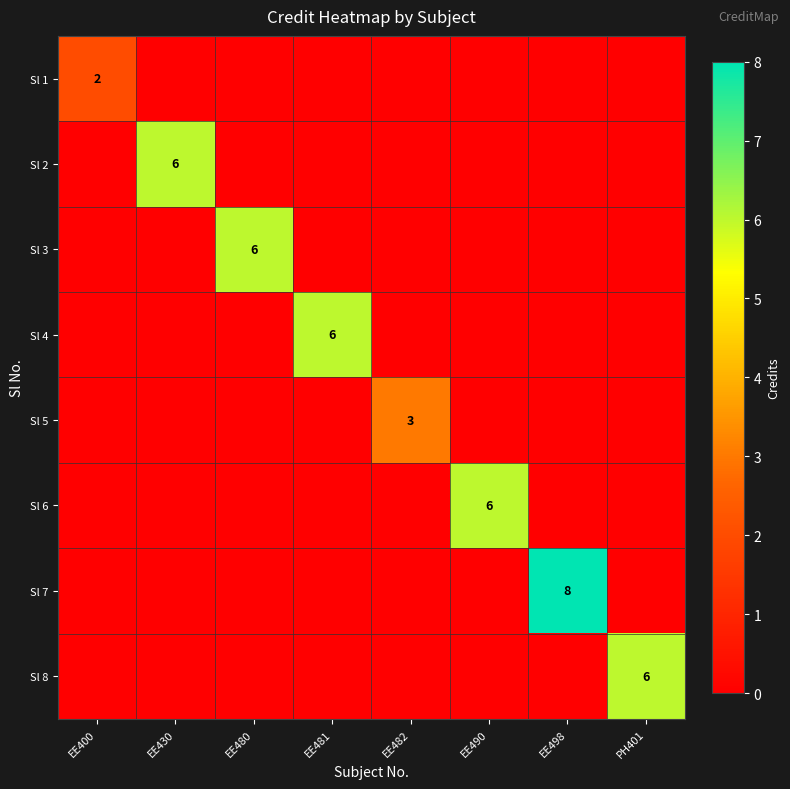

The Sl 1 series shows 1 at EE498. True or false?

False